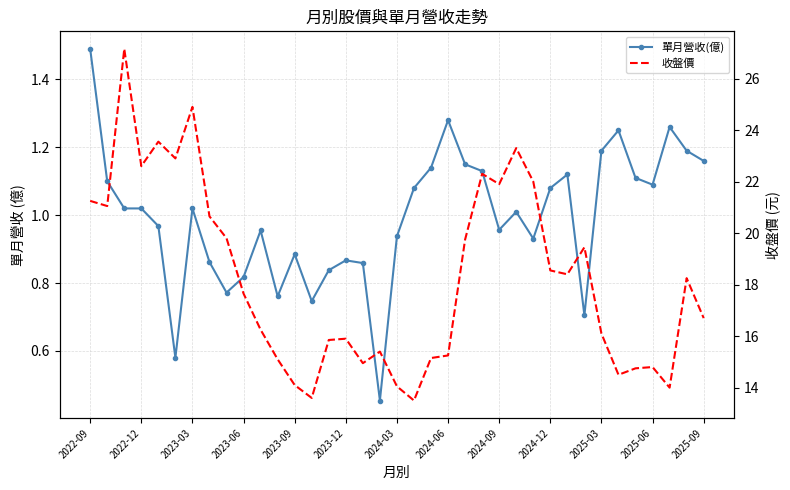

Which series has the largest total across all categories?

收盤價